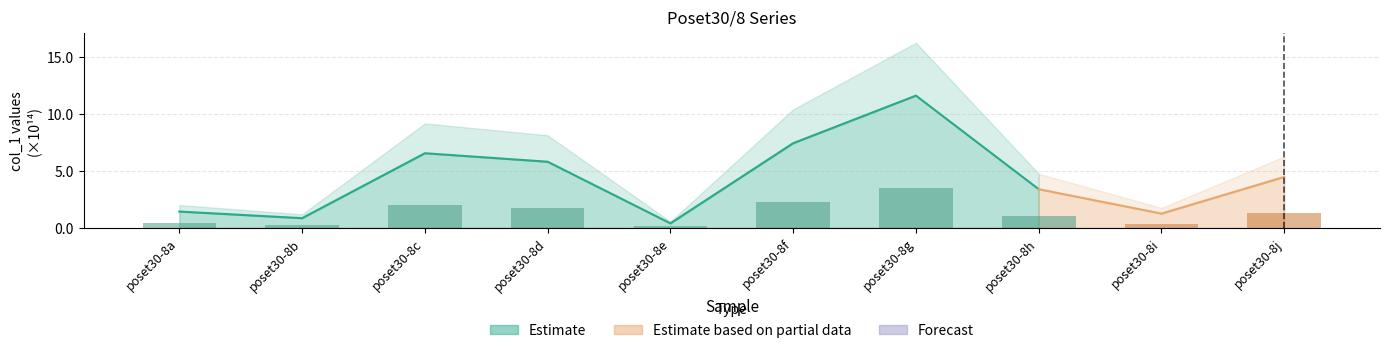

At which label does the data first exceed 134001441568477?

poset30-8c